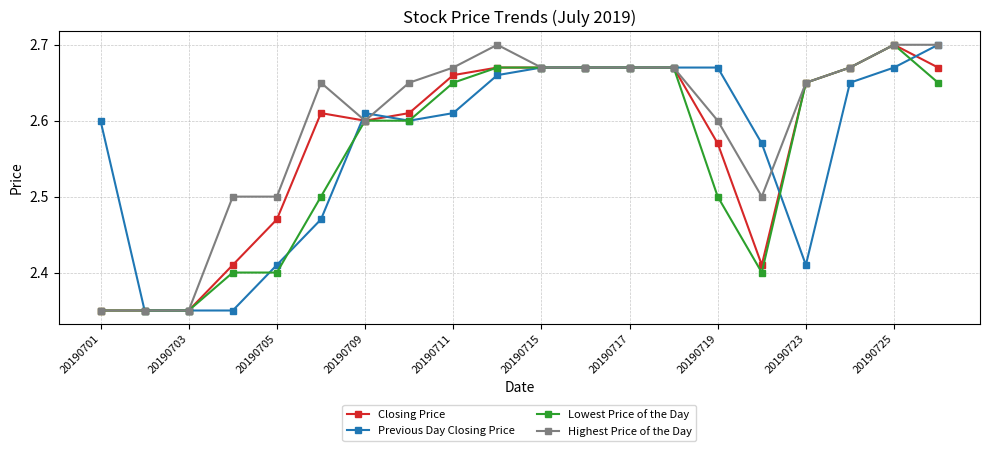

Which series has the largest total across all categories?

Highest Price of the Day